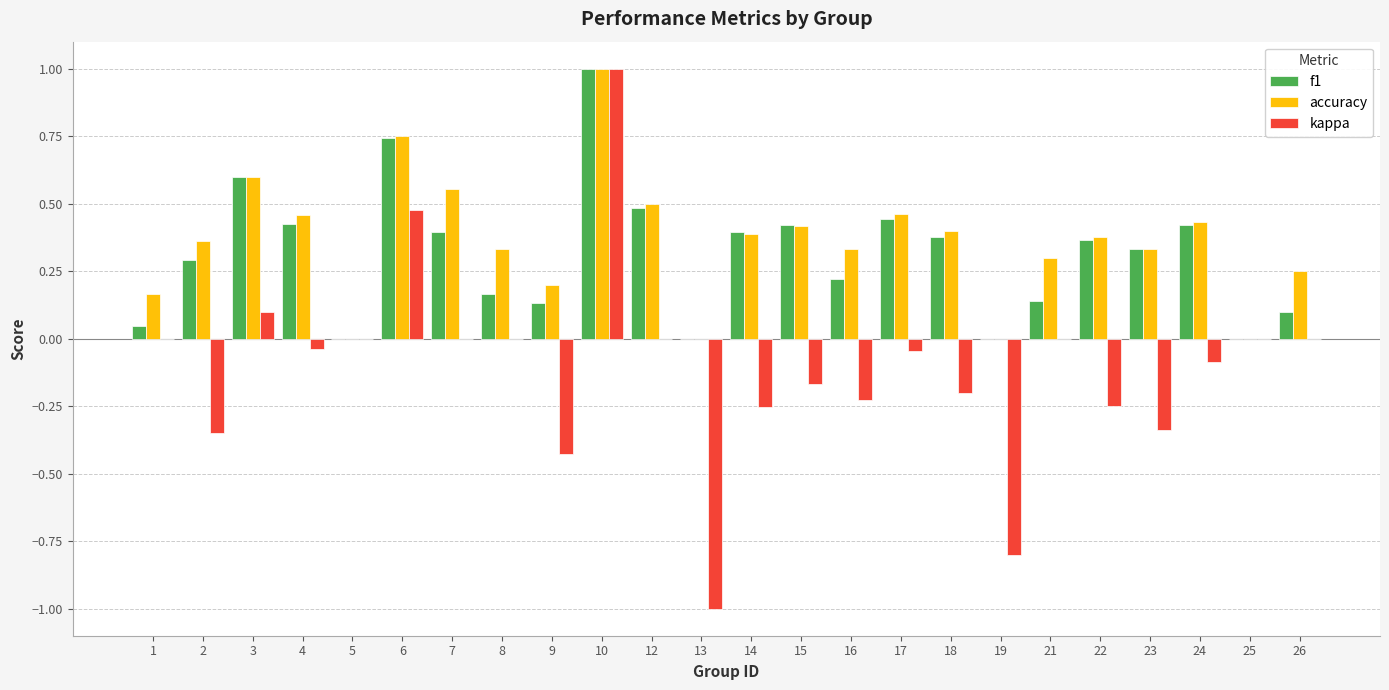

How many groups of bars are there?

24